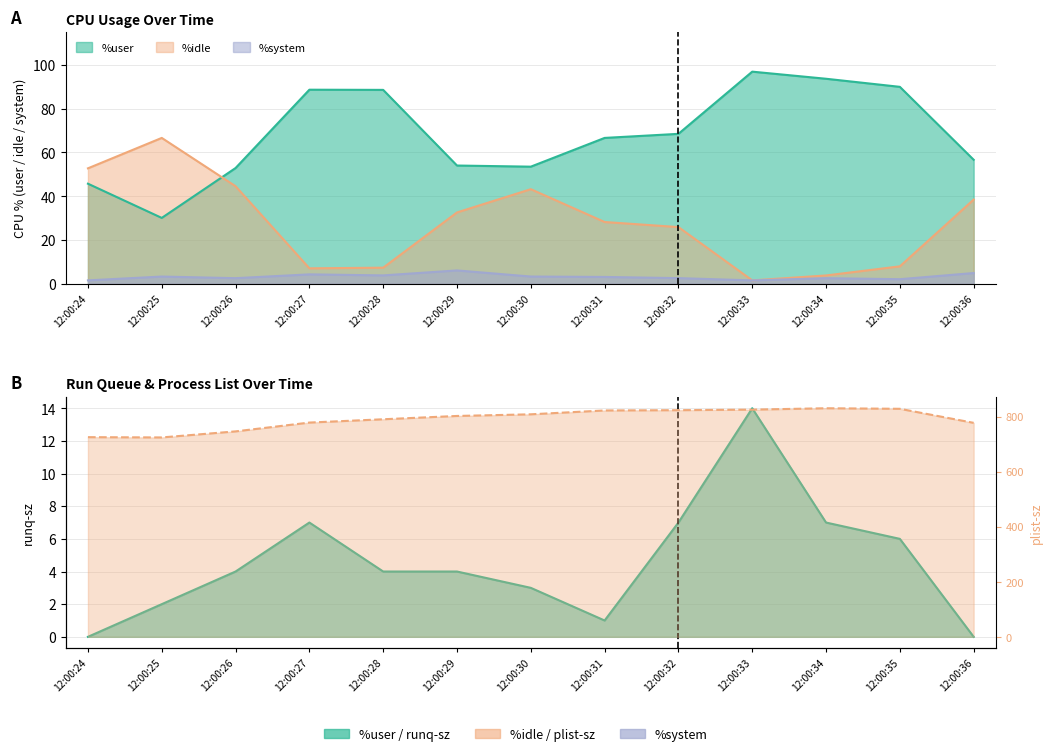

Which series changed the most between 12:00:25 and 12:00:31?

plist-sz